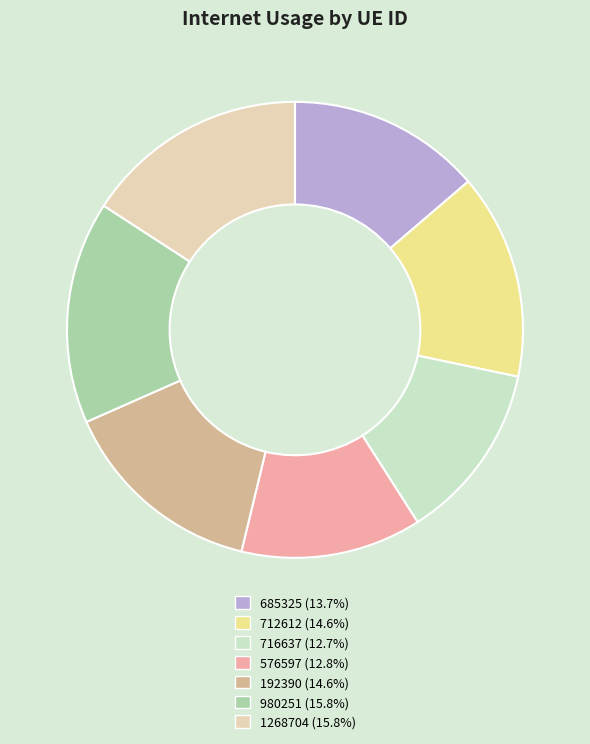

Count the number of slices in the pie.

7